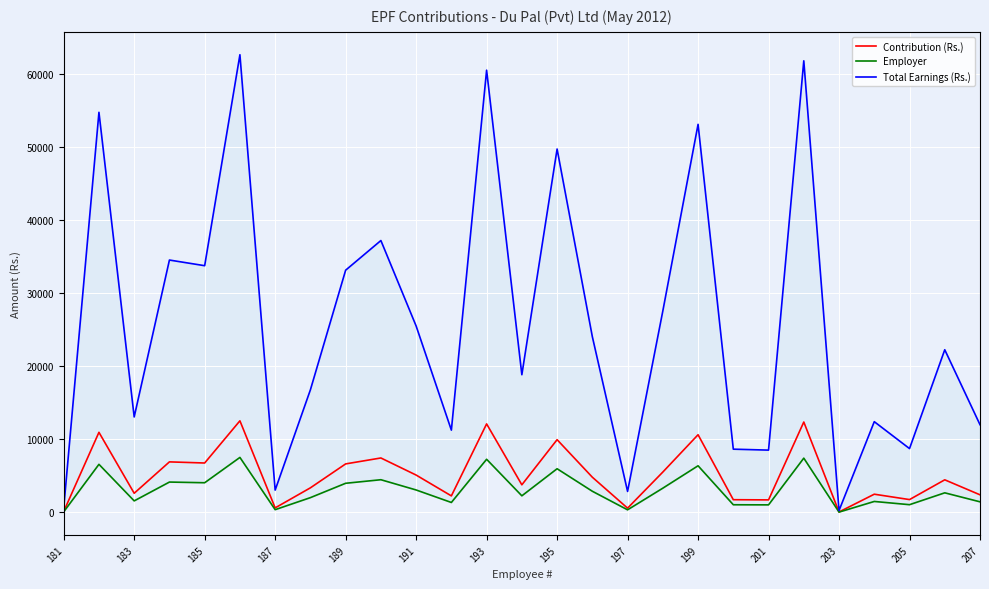

What is the highest value of the Contribution (Rs.) series?

12532.2